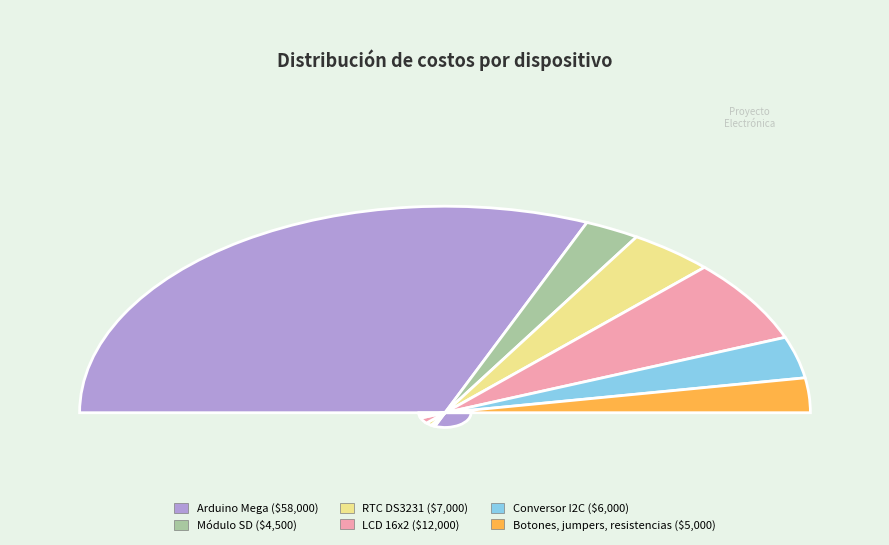

Is Botones, jumpers, resistencias the majority of the pie?

No